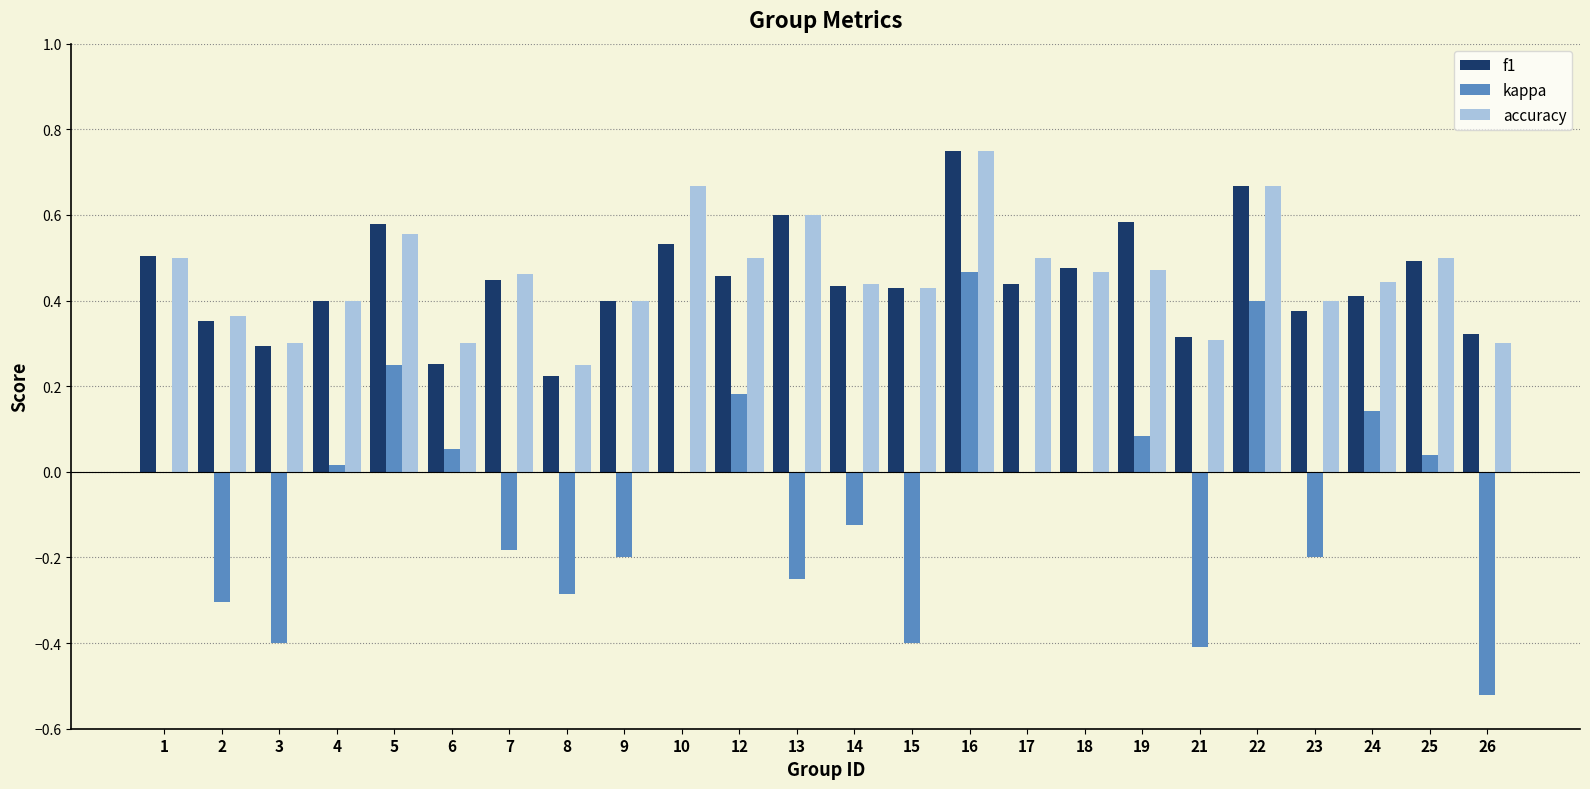

Is the value of f1 at 26 greater than the value of accuracy at 25?

No